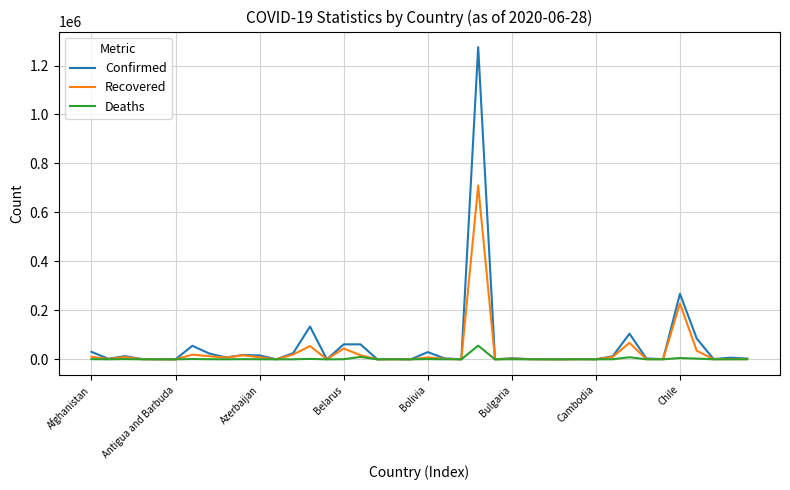

Rank the series by their maximum value, from highest to lowest.

Confirmed, Recovered, Deaths